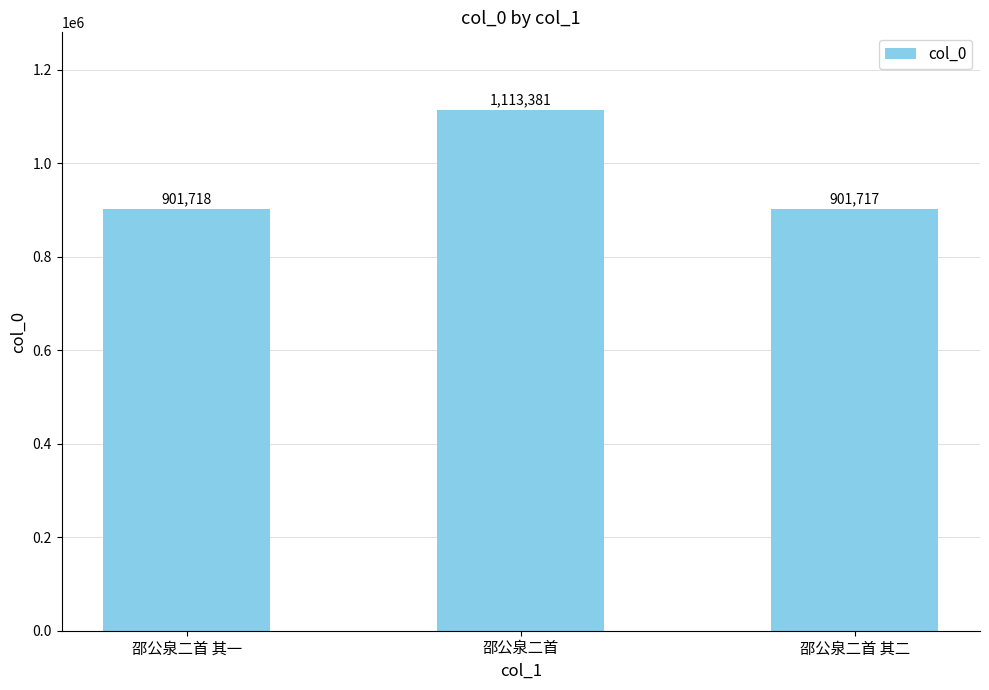

What is the smallest value displayed?

901717